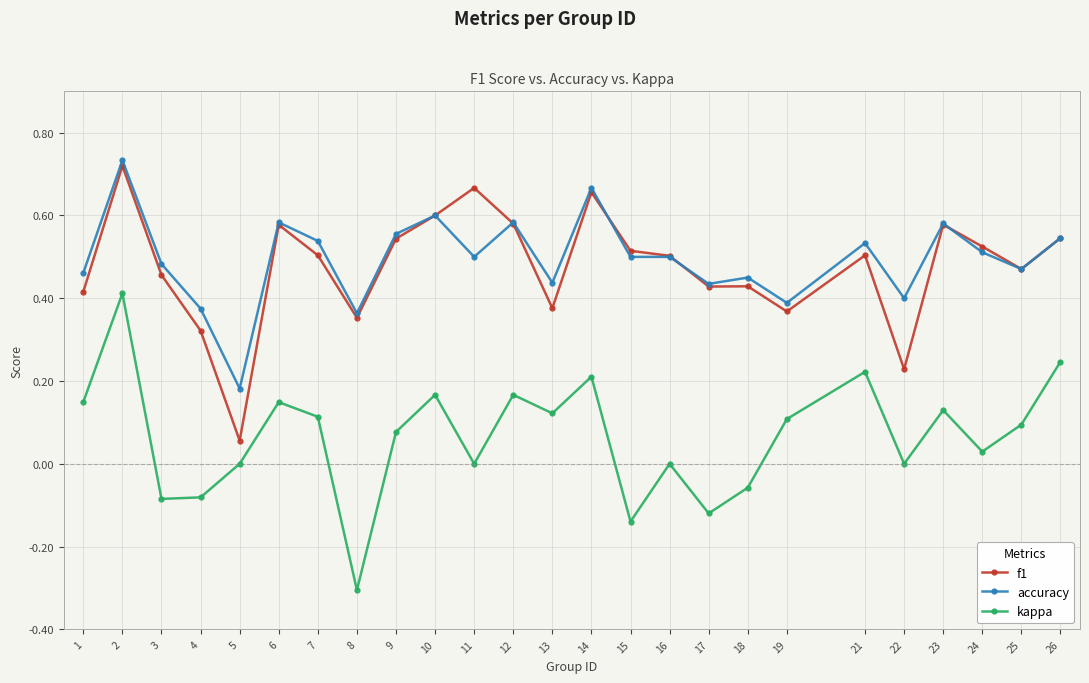

How many data points does each series have?

25